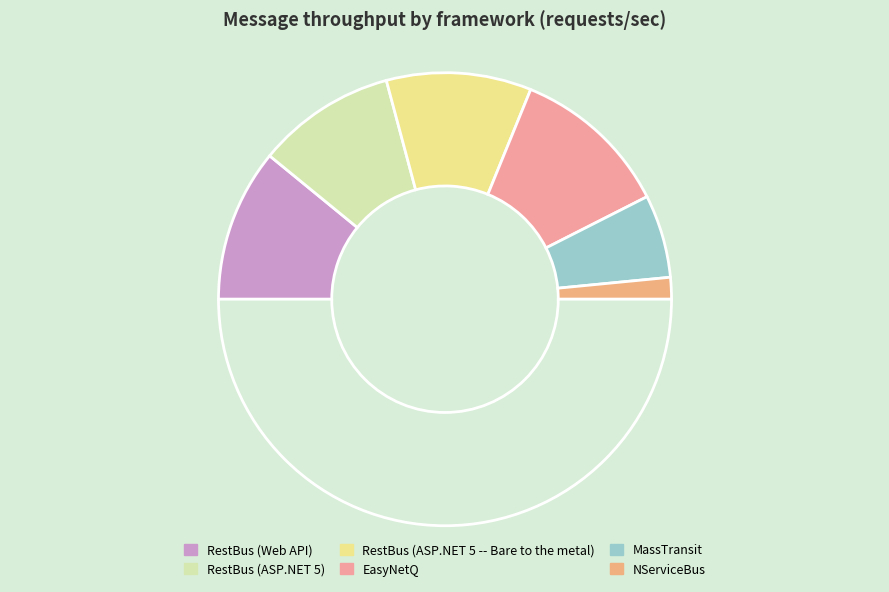

Count the number of slices in the pie.

7